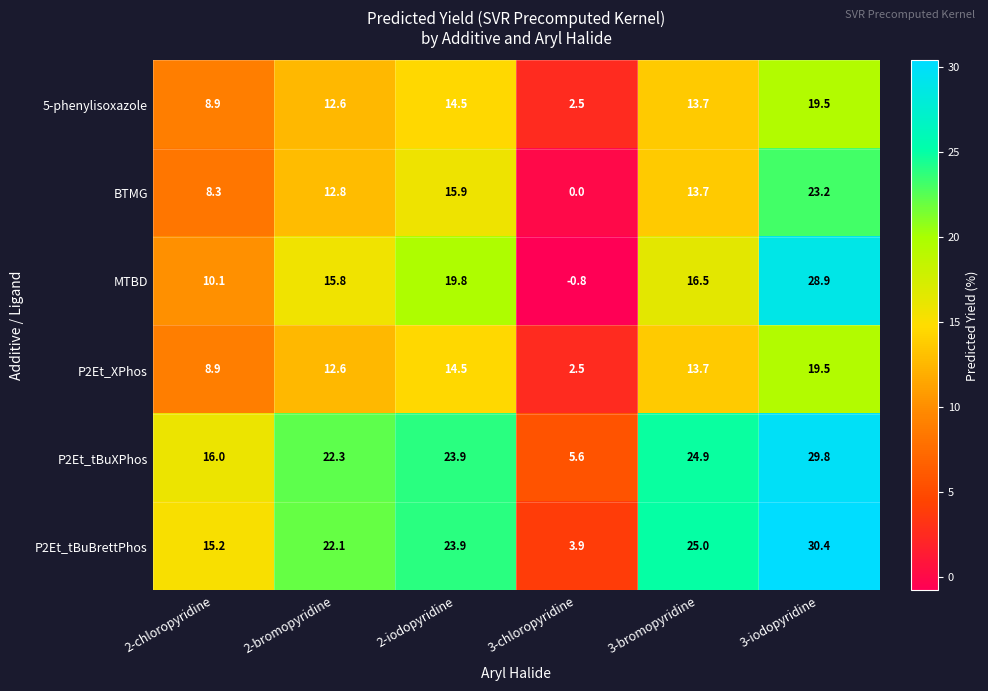

Count the number of categories in the chart.

6